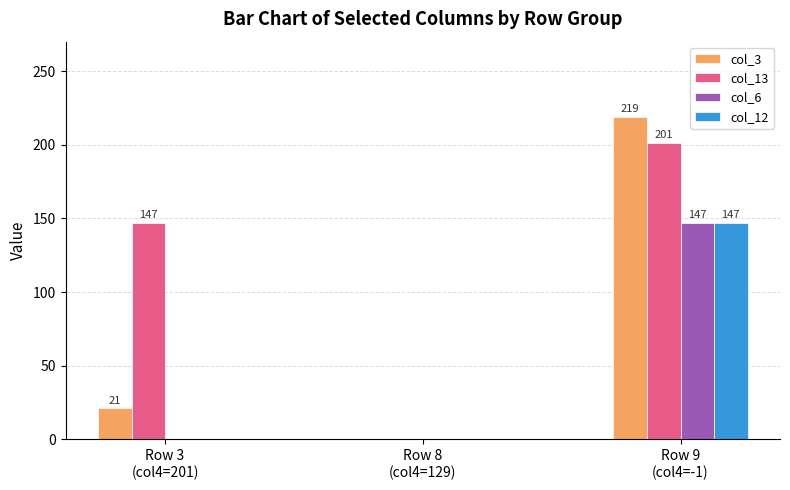

How many values in col_3 are above zero?

2